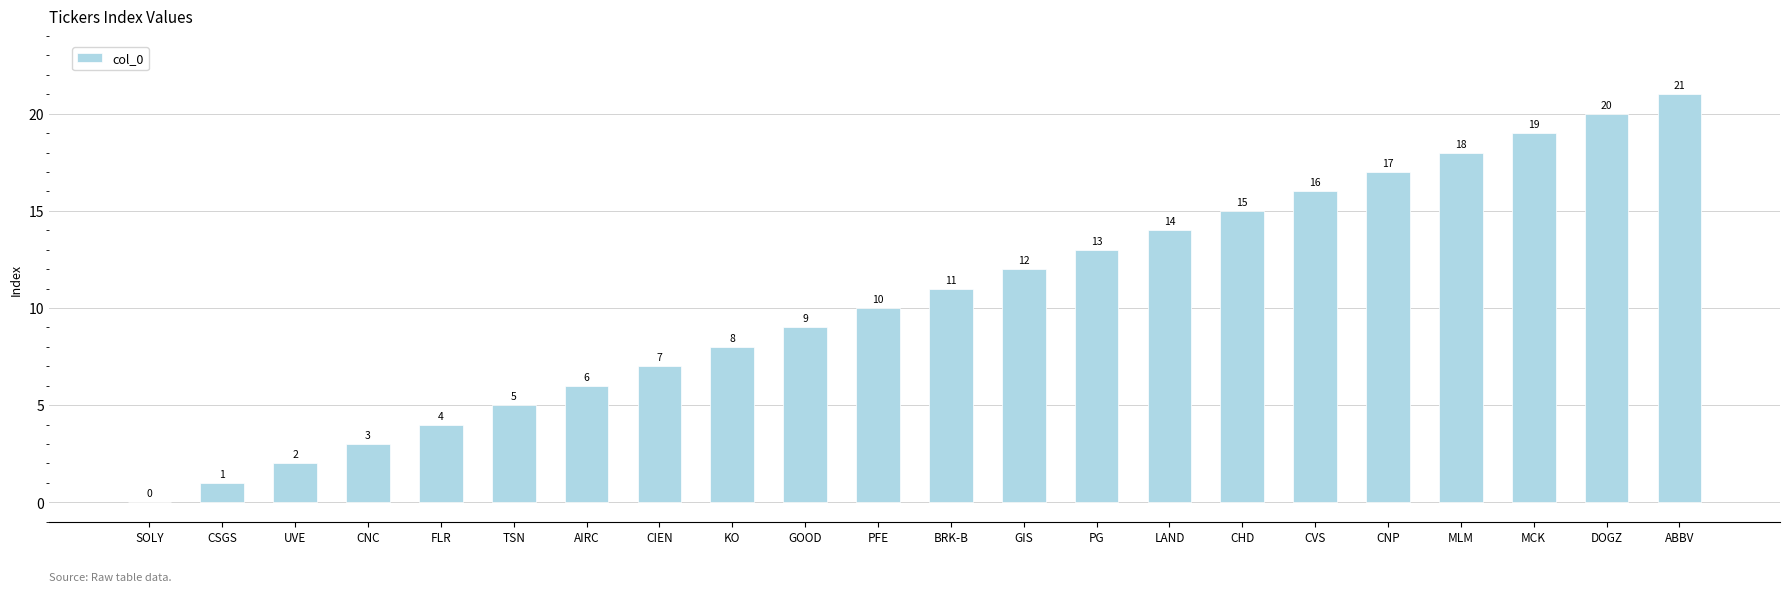

What is the approximate value at CNC?

3